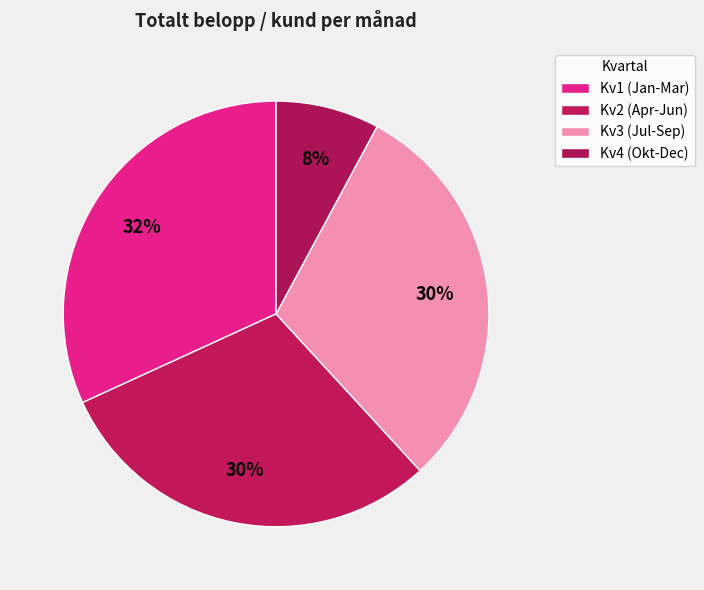

How many slices are in this pie chart?

4